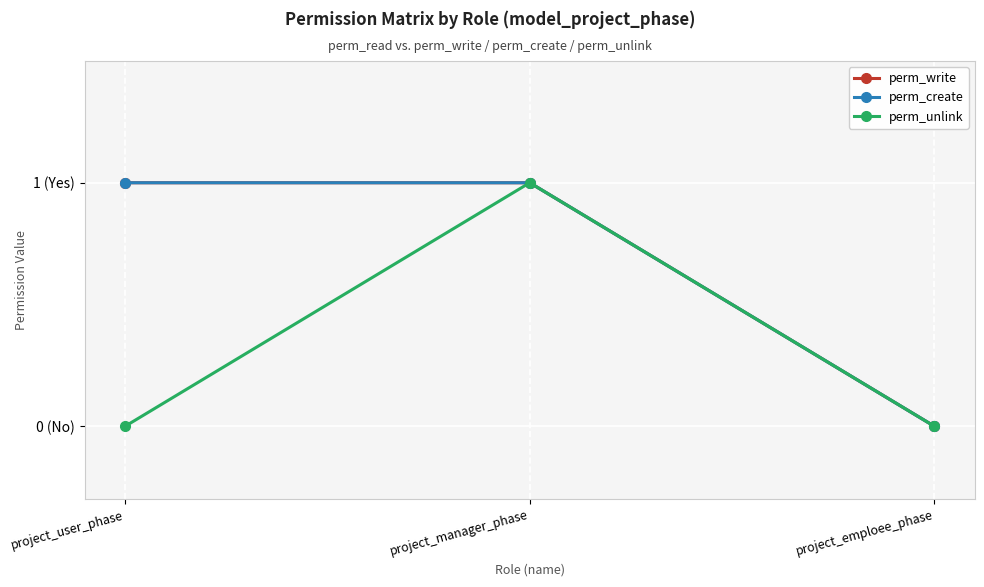

At which label does perm_unlink reach its peak?

project_manager_phase